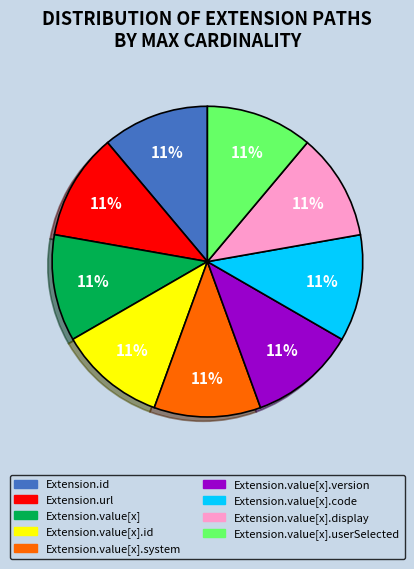

To the nearest percent, what portion does Extension.value[x].userSelected represent?

11%